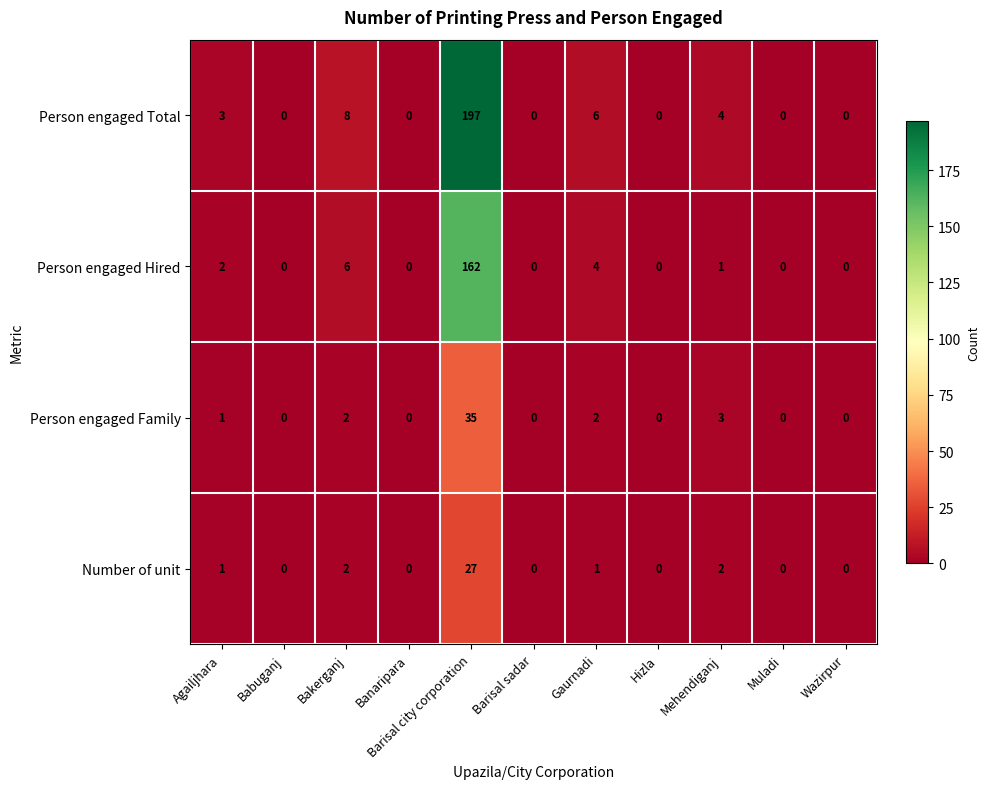

At which category does the chart reach its peak across all series?

Barisal city corporation